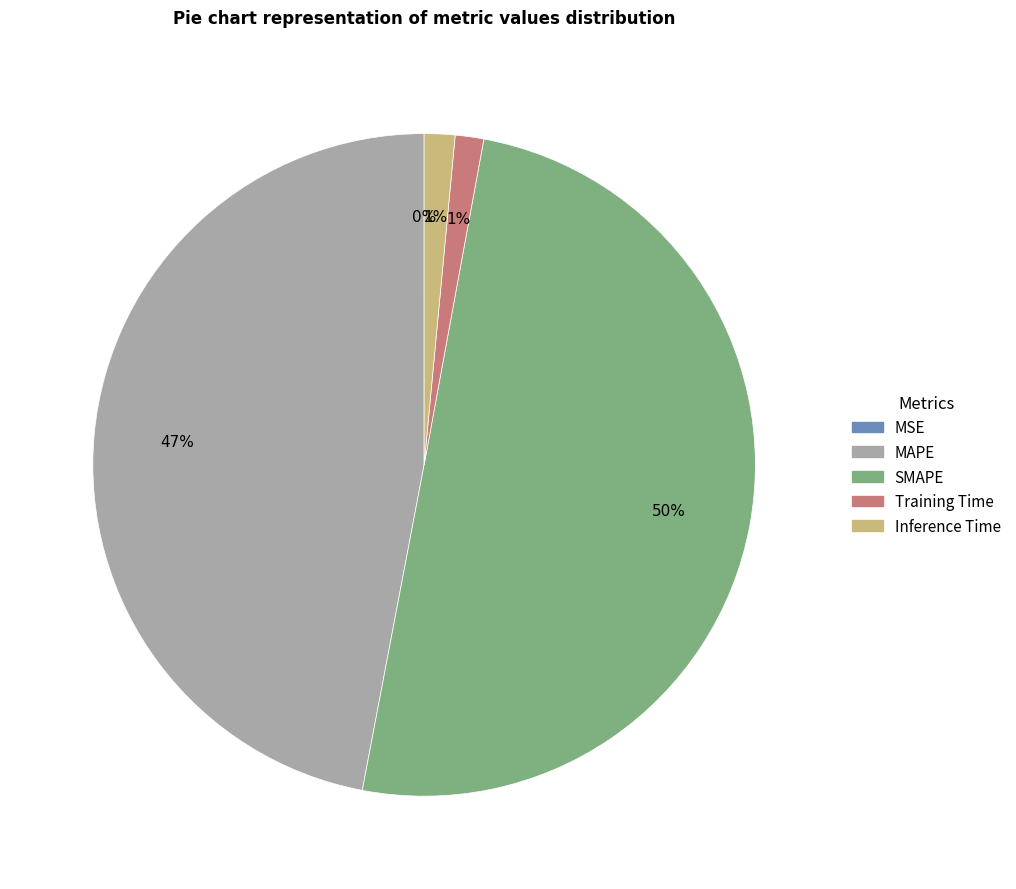

What is the majority slice?

SMAPE